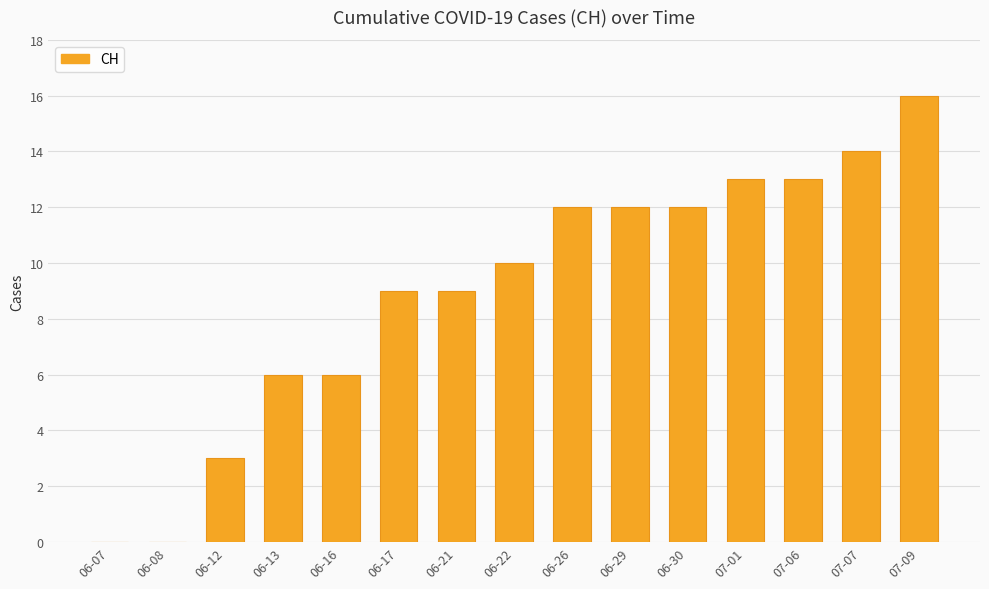

Reading left to right, list all the values displayed in this chart.

06-07=0	06-08=0	06-12=3	06-13=6	06-16=6	06-17=9	06-21=9	06-22=10	06-26=12	06-29=12	06-30=12	07-01=13	07-06=13	07-07=14	07-09=16